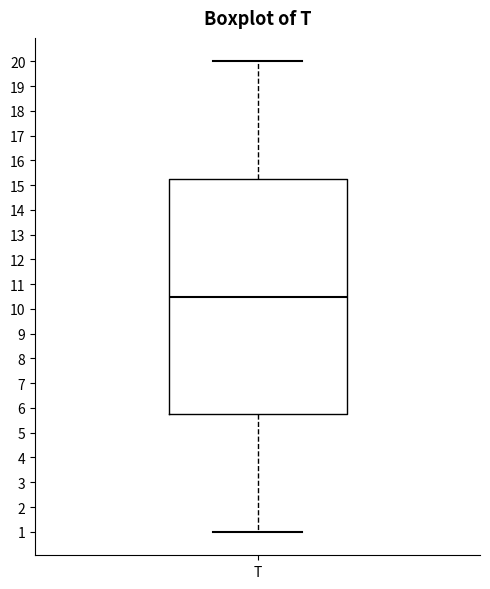

Where is the lower edge of the box for T on the y-axis? The values are not printed on the chart, so give them approximately, as read against the axis.

5.8